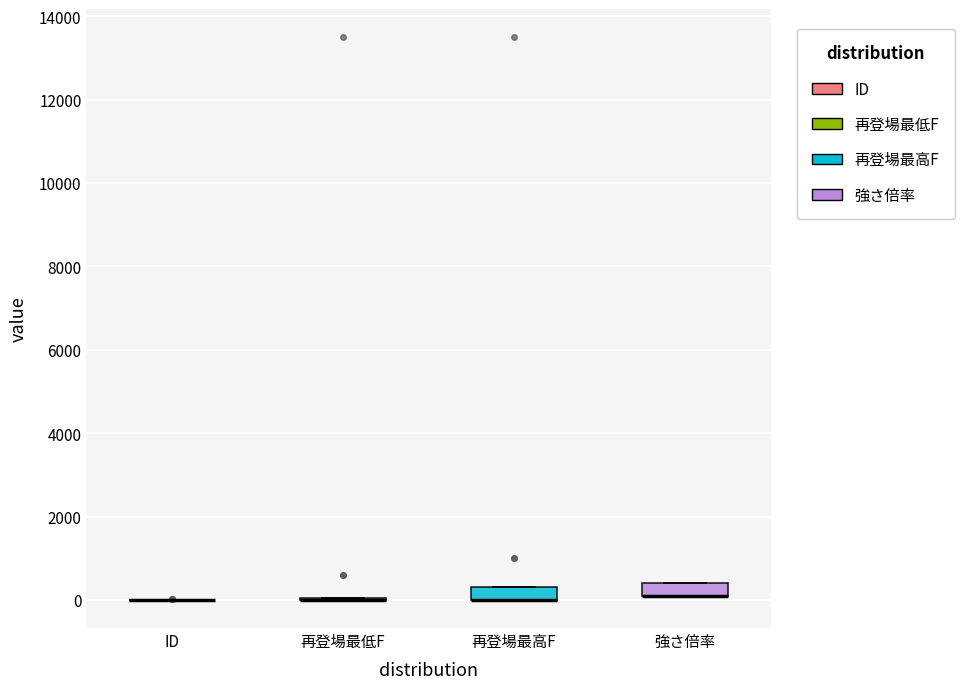

Reading left to right, read every box against the y-axis: the position of its median line, the range the box covers, and the ends of its whiskers. The values are not printed on the chart, so give them approximately, as read against the axis.

ID: box collapsed to a line at 0, whiskers 0 to 0
再登場最低F: box collapsed to a line at 0, whiskers 0 to 0
再登場最高F: median 0 (drawn on the box's lower edge), box 0 to 400, whiskers 0 to 400
強さ倍率: median 200 (drawn on the box's lower edge), box 200 to 400, whiskers 200 to 400